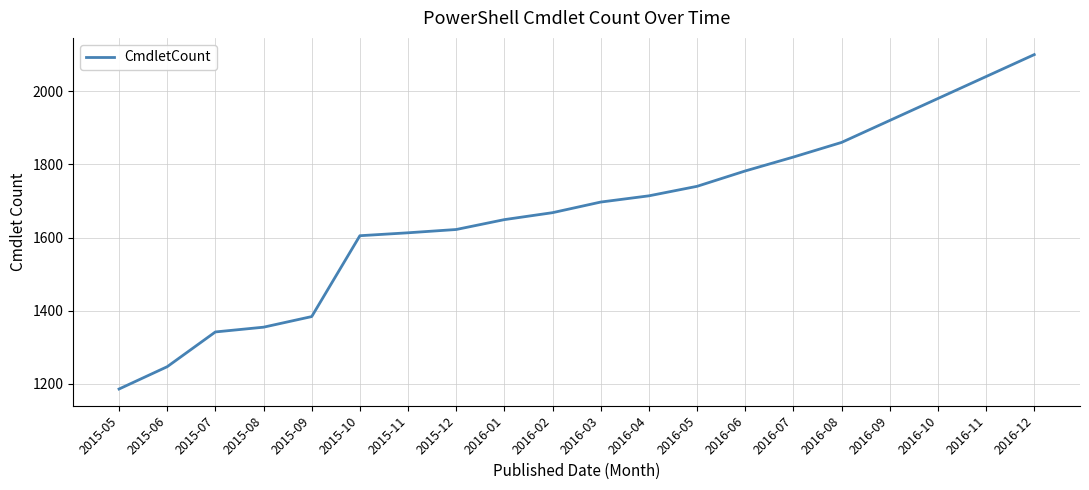

What is the difference between the maximum and minimum values?

914